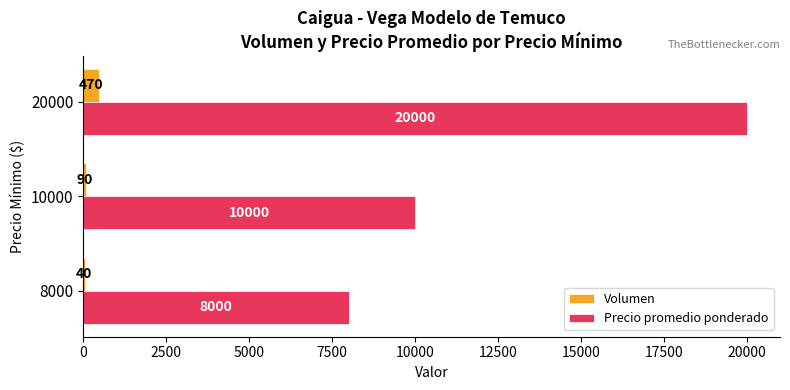

What is the highest value of the Precio promedio ponderado series?

20000